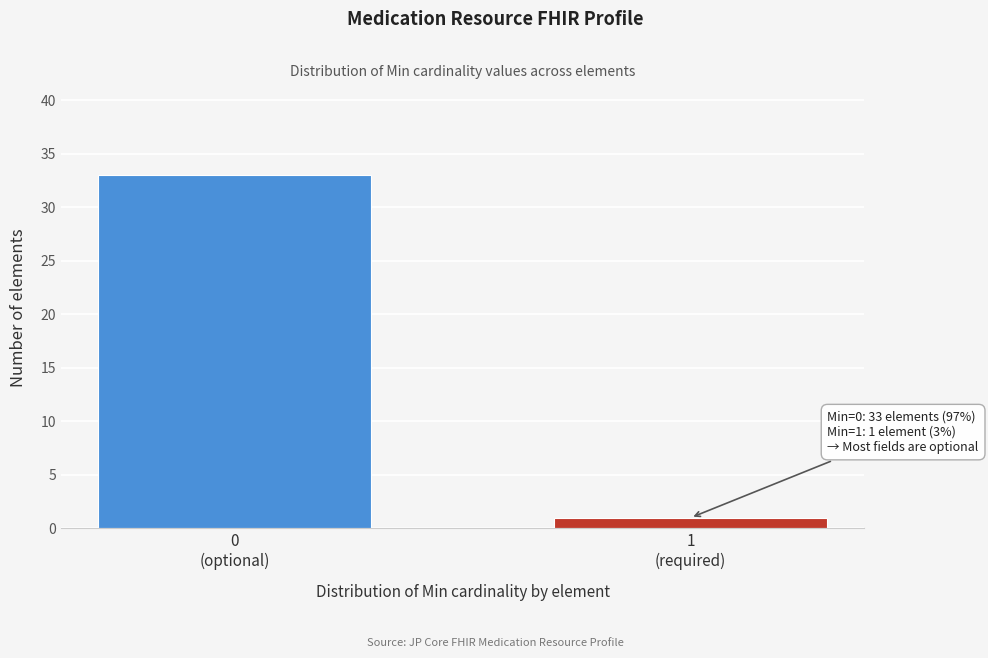

Reading left to right, transcribe all the data shown in this chart.

33	1